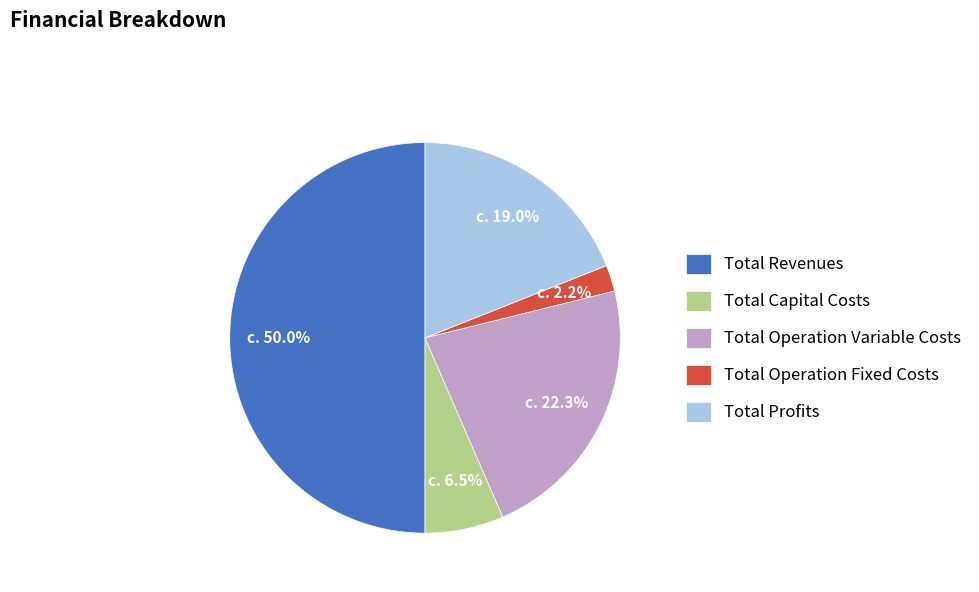

Which has a higher value, Total Profits or Total Capital Costs?

Total Profits